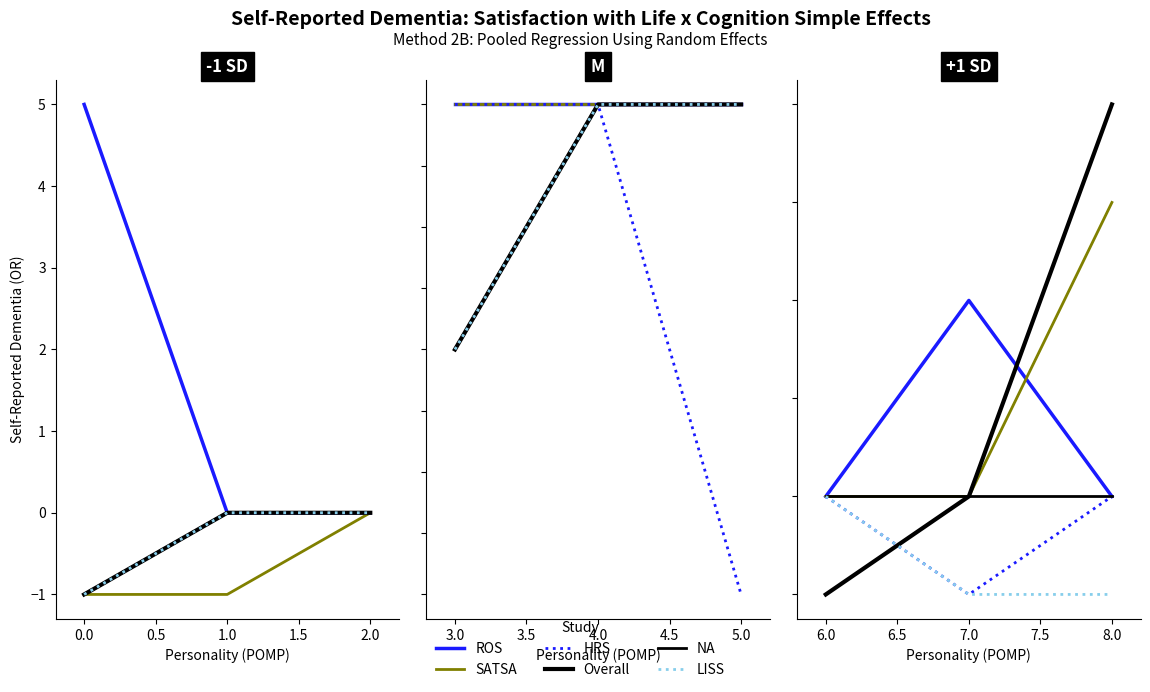

What are all the series names shown in the legend?

ROS, SATSA, HRS, Overall, NA, LISS